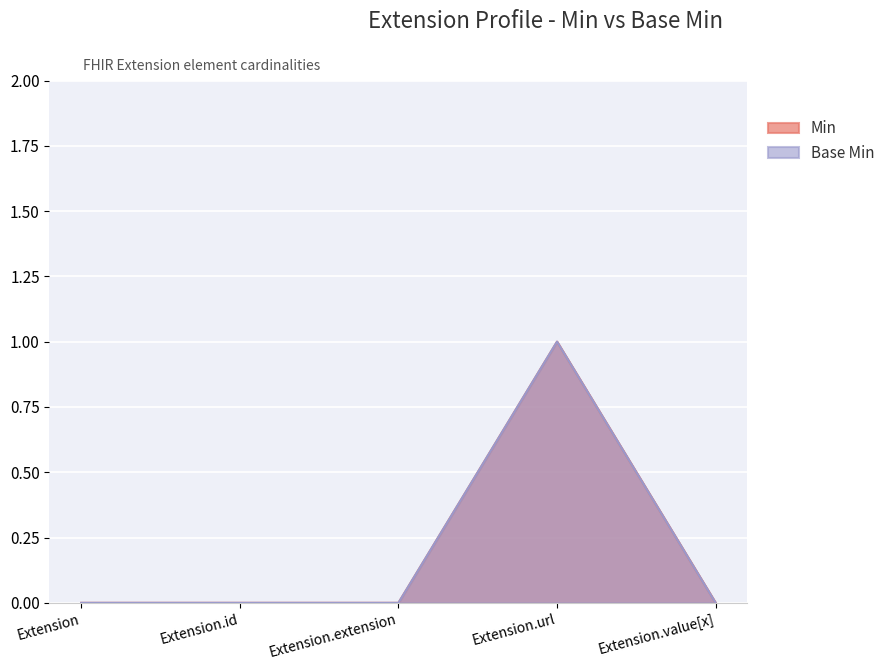

True or false: Min and Base Min intersect in this chart.

False